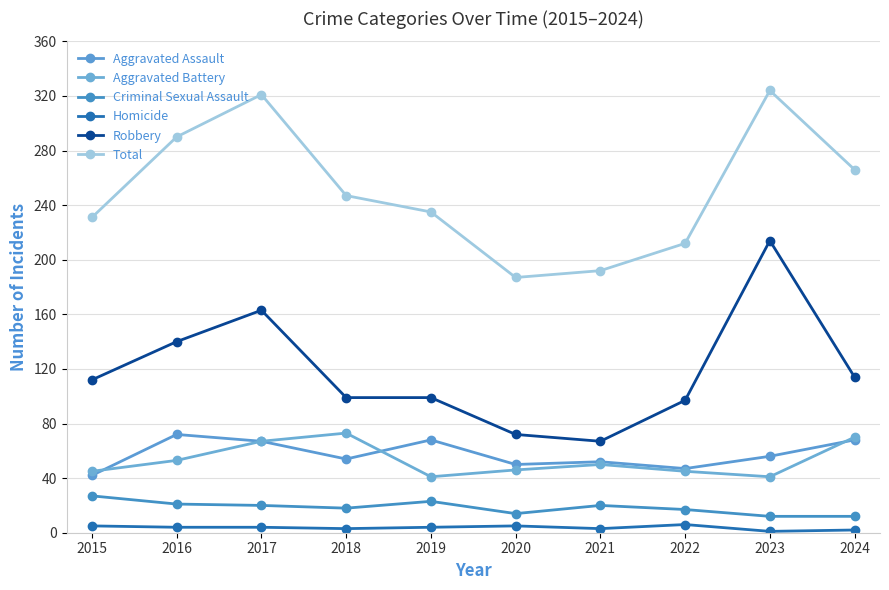

What is the difference between the maximum and minimum values in the Robbery series?

147